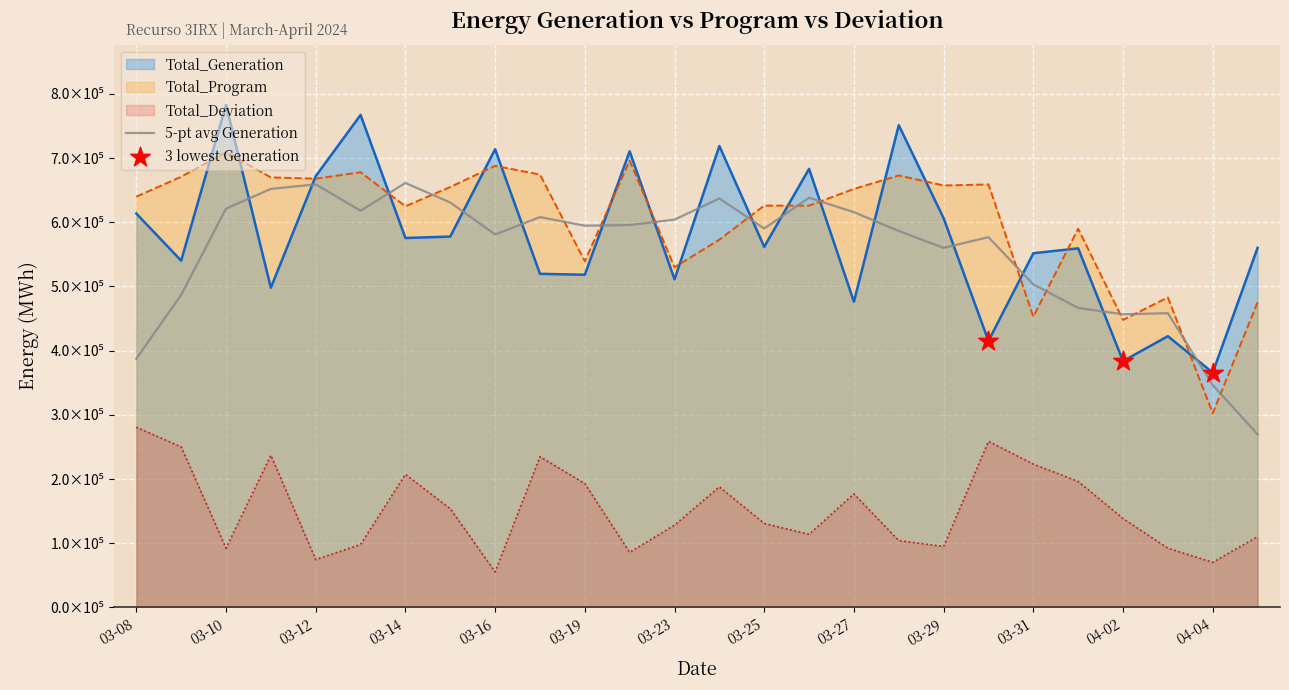

Which series has the largest Y range (max minus min)?

Total_Generation